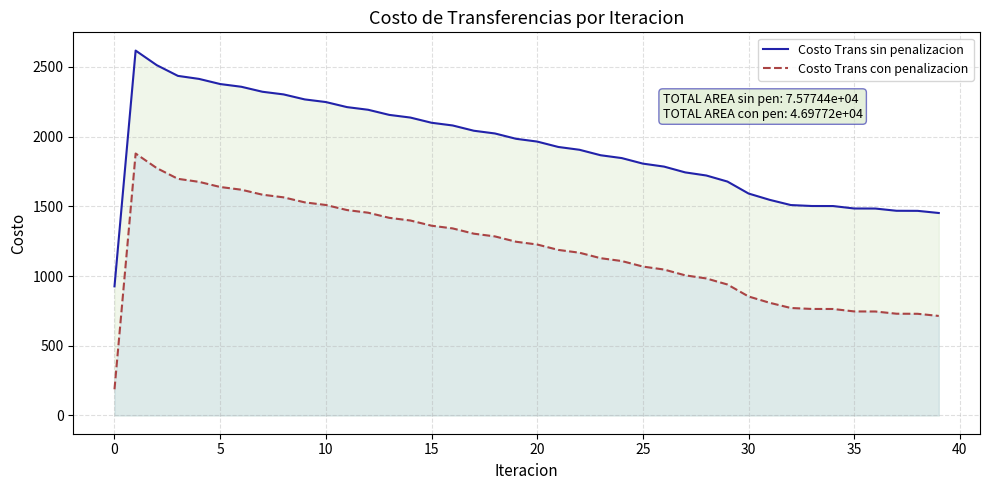

At which label is Costo Trans con penalizacion closest to 1033?

26